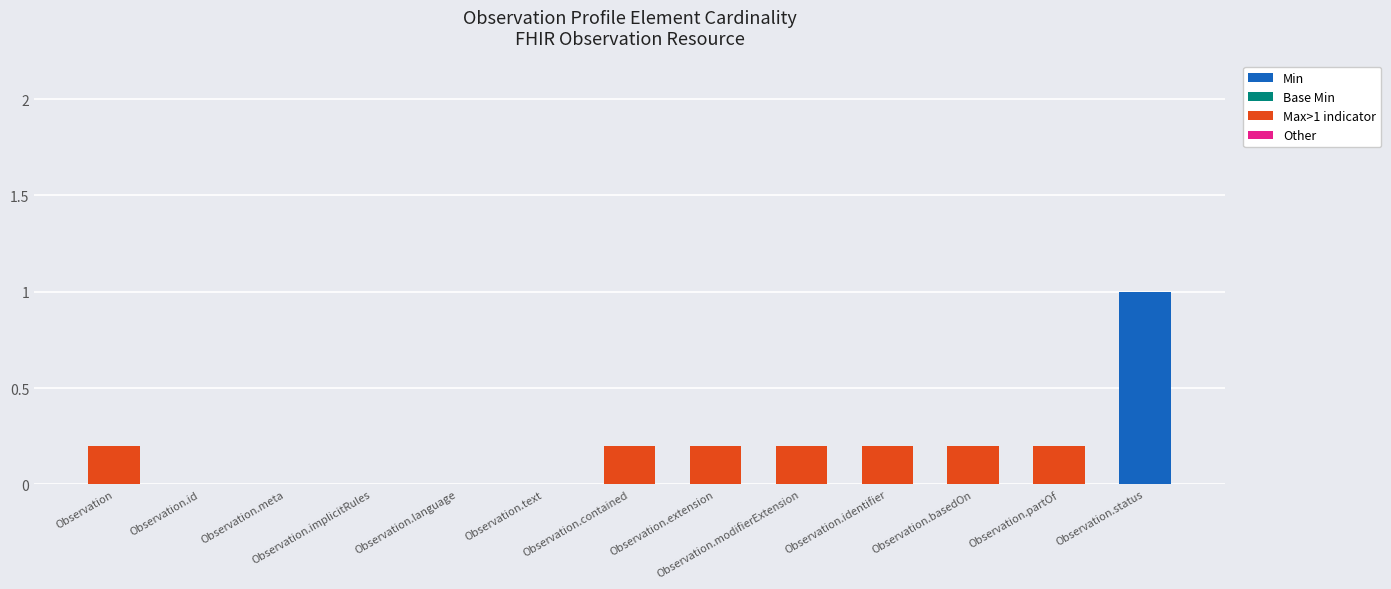

The value of Min at Observation.id is 0.7. True or false?

False